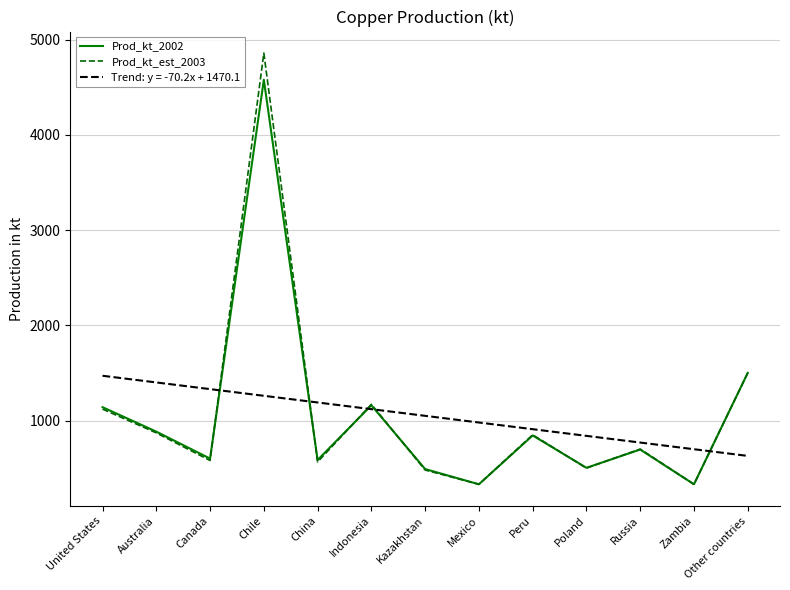

Read the Prod_kt_est_2003 value at Australia.

870.0